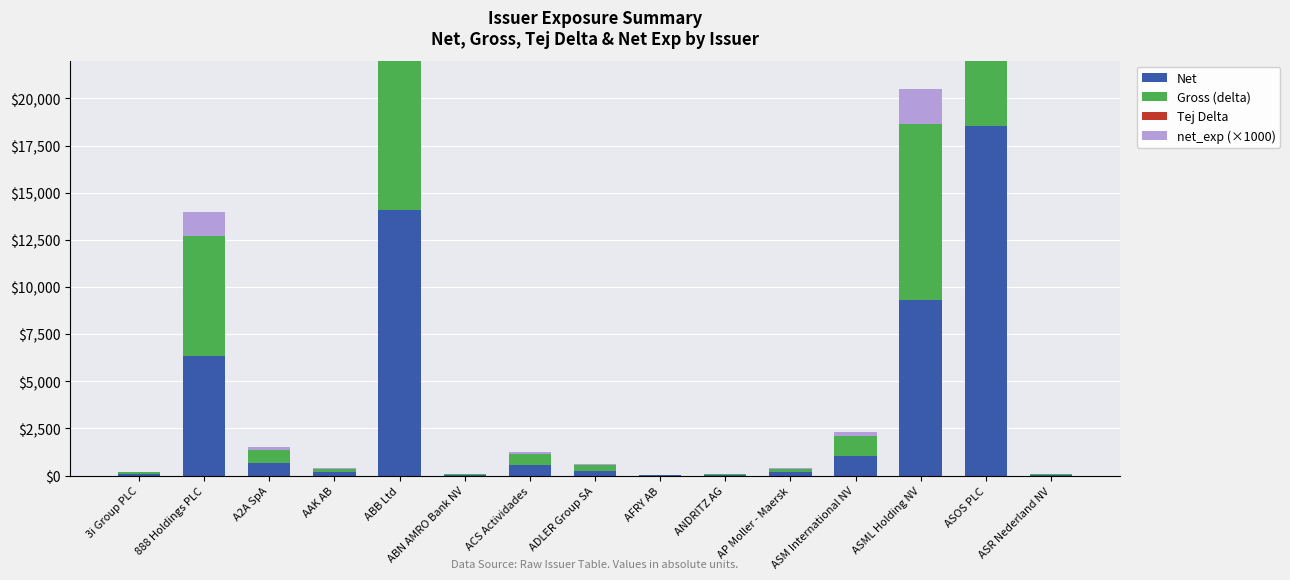

How many data points in Net are less than 261?

7